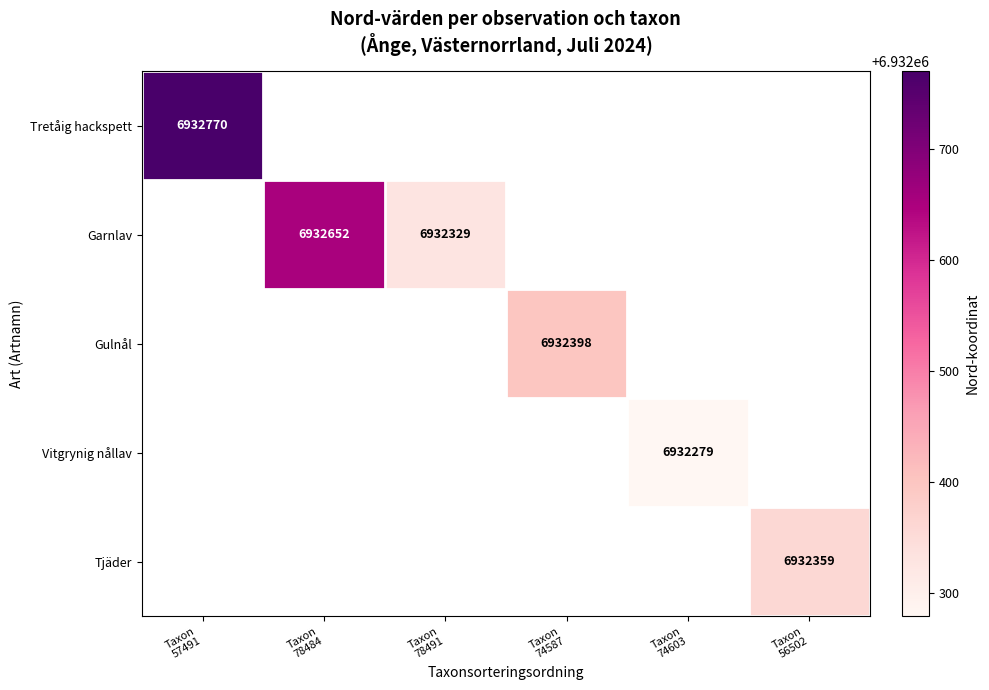

Which category has the lowest value across all series?

Taxon
74603